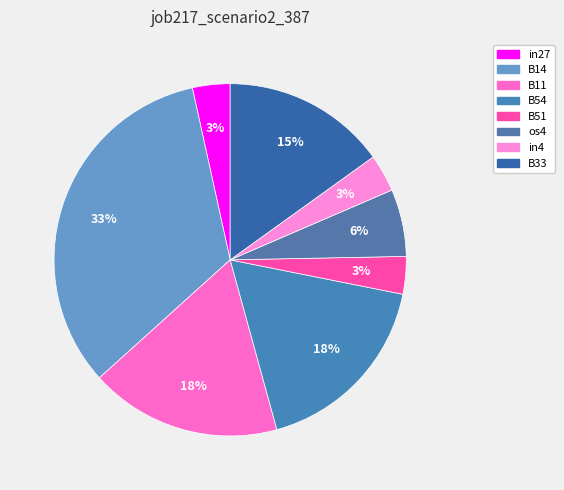

Is it true that os4 is 6% of the pie?

True